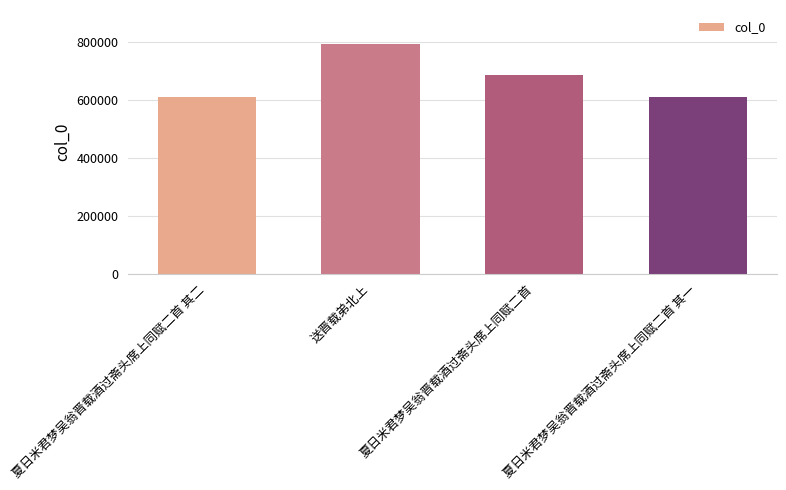

Approximately how many times larger is the value at 送晋载弟北上 compared to 夏日米君梦吴翁晋载酒过斋头席上同赋二首 其二?

1.3